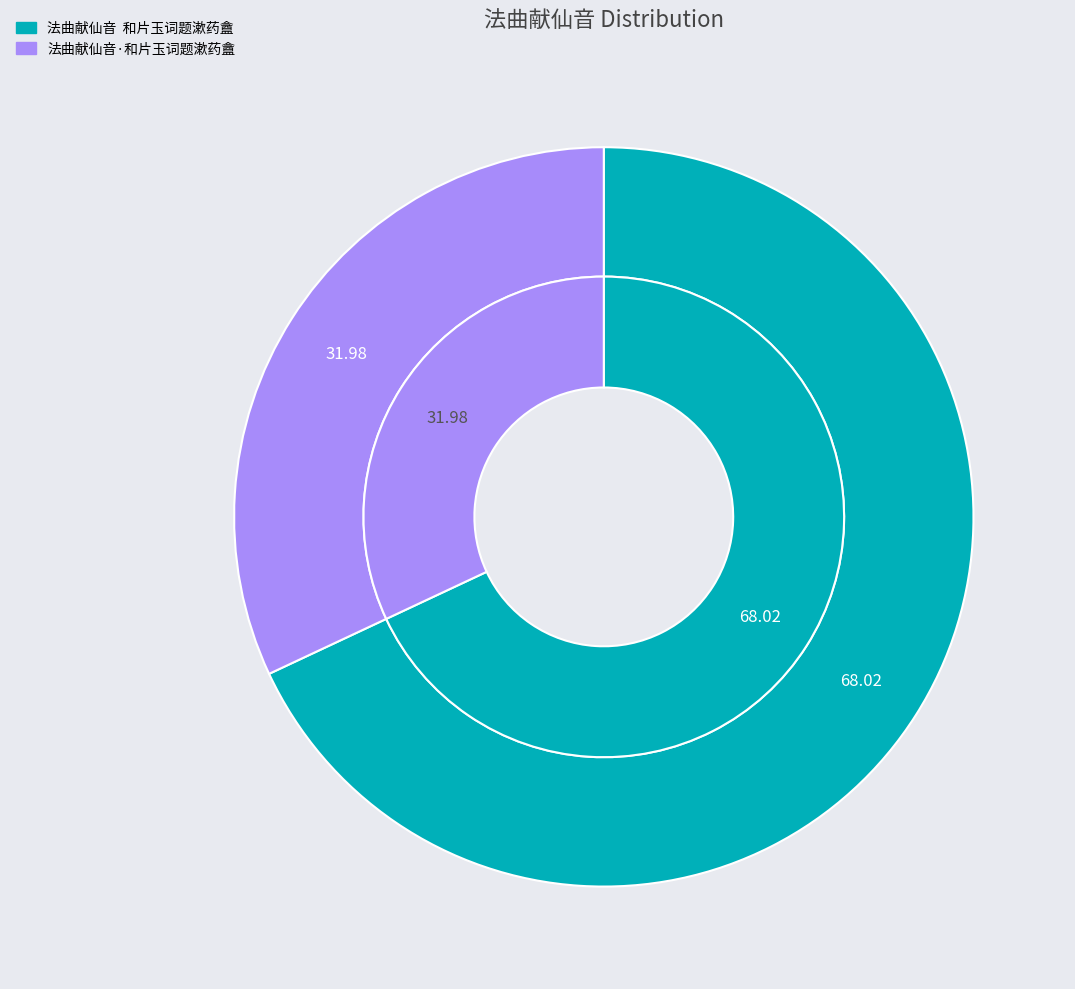

How many segments does this pie chart have?

2